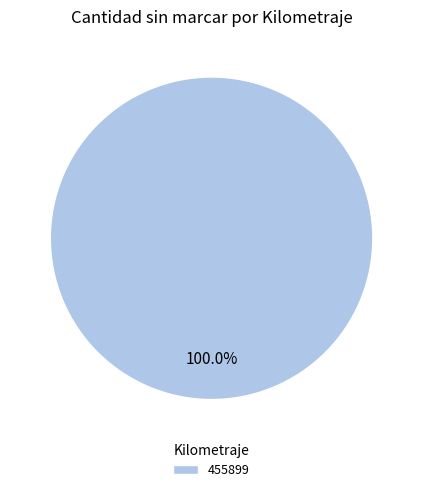

To the nearest percent, what portion does 455899 represent?

100%